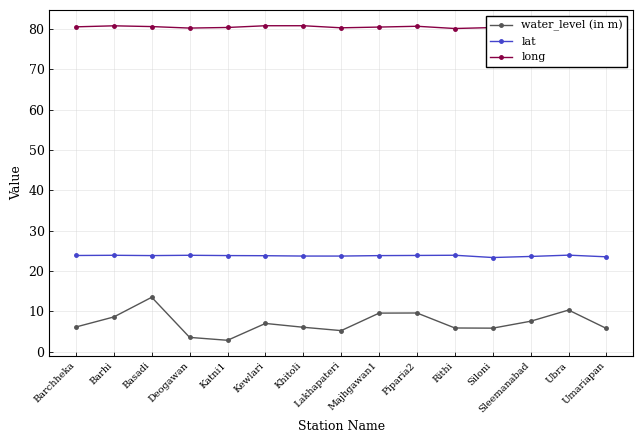

What are all the series names shown in the legend?

water_level (in m), lat, long